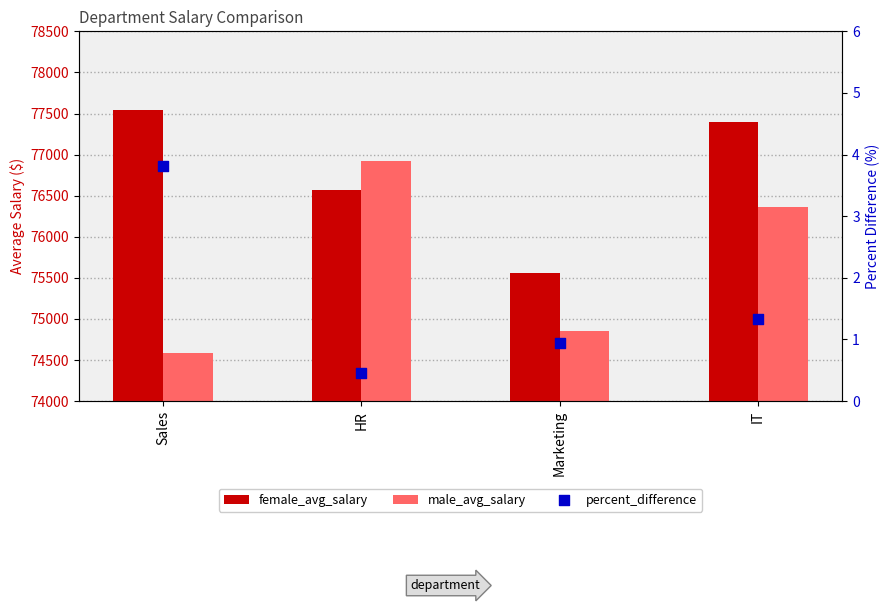

At which category is the sum across all series the highest?

IT